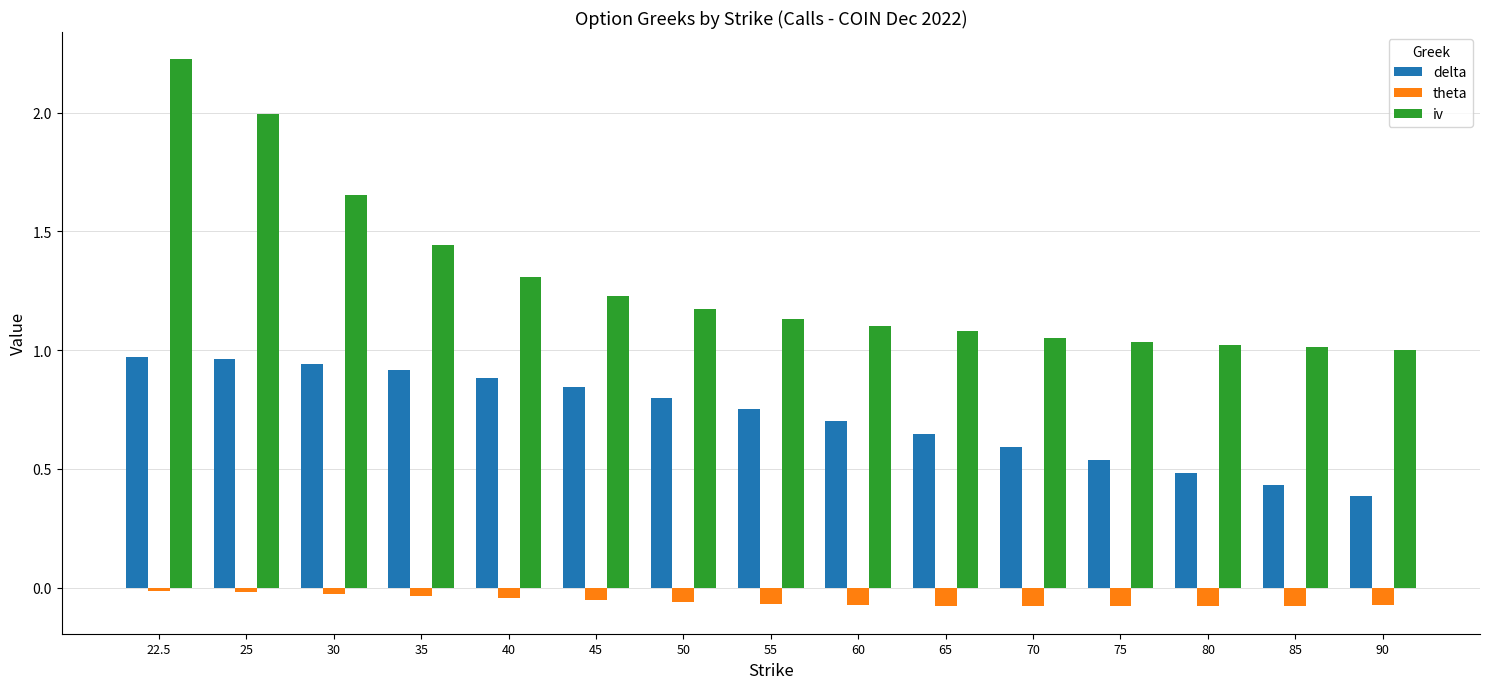

What is the label of the 14th bar from the left?

85